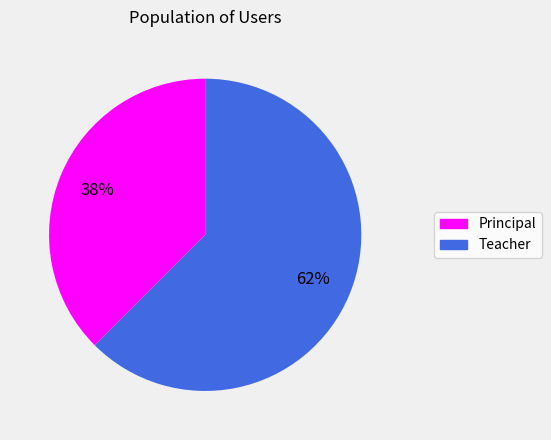

Rank the categories by value from highest to lowest.

Teacher, Principal